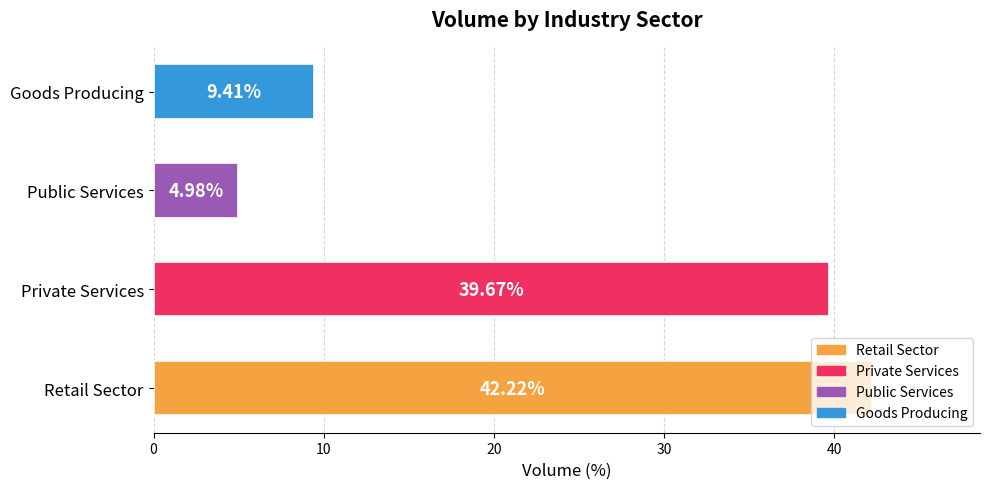

What is the difference between the second highest and second lowest values?

30.3